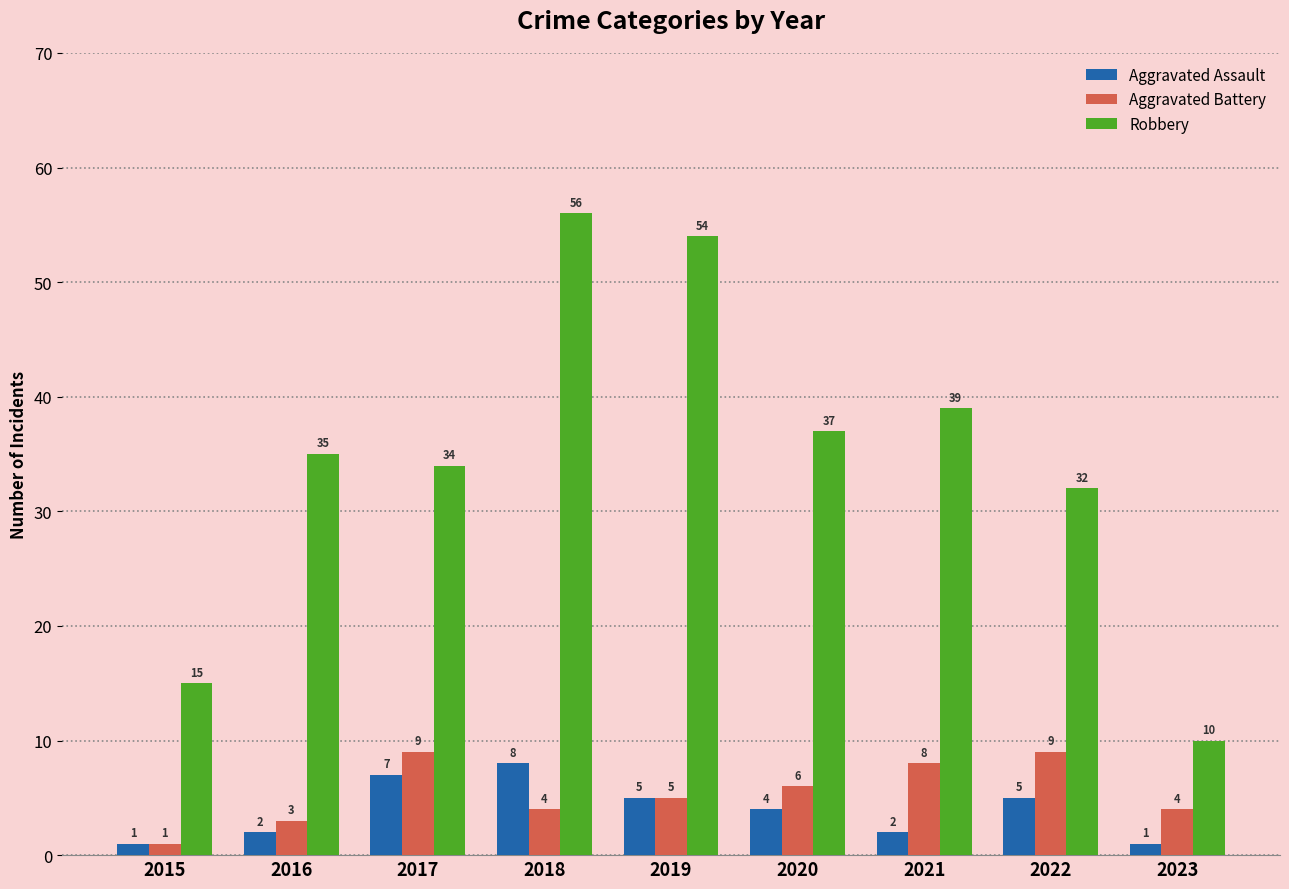

How many values in the Aggravated Battery series are below 5?

4